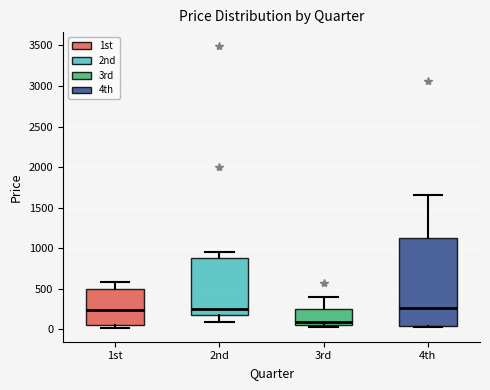

Where does the upper whisker of the box for 3rd end on the y-axis? The values are not printed on the chart, so give them approximately, as read against the axis.

400